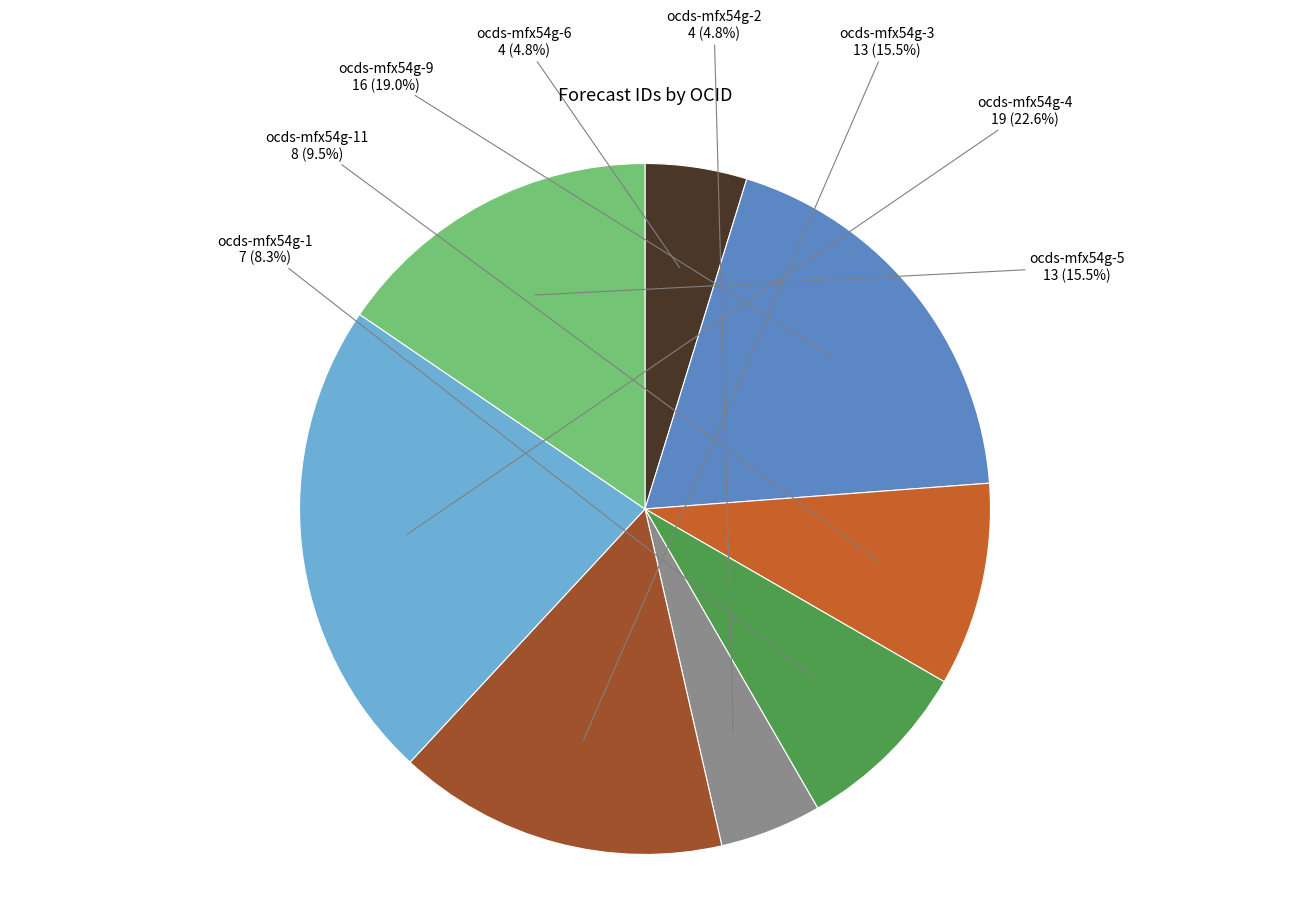

Is there a majority slice in this chart?

No